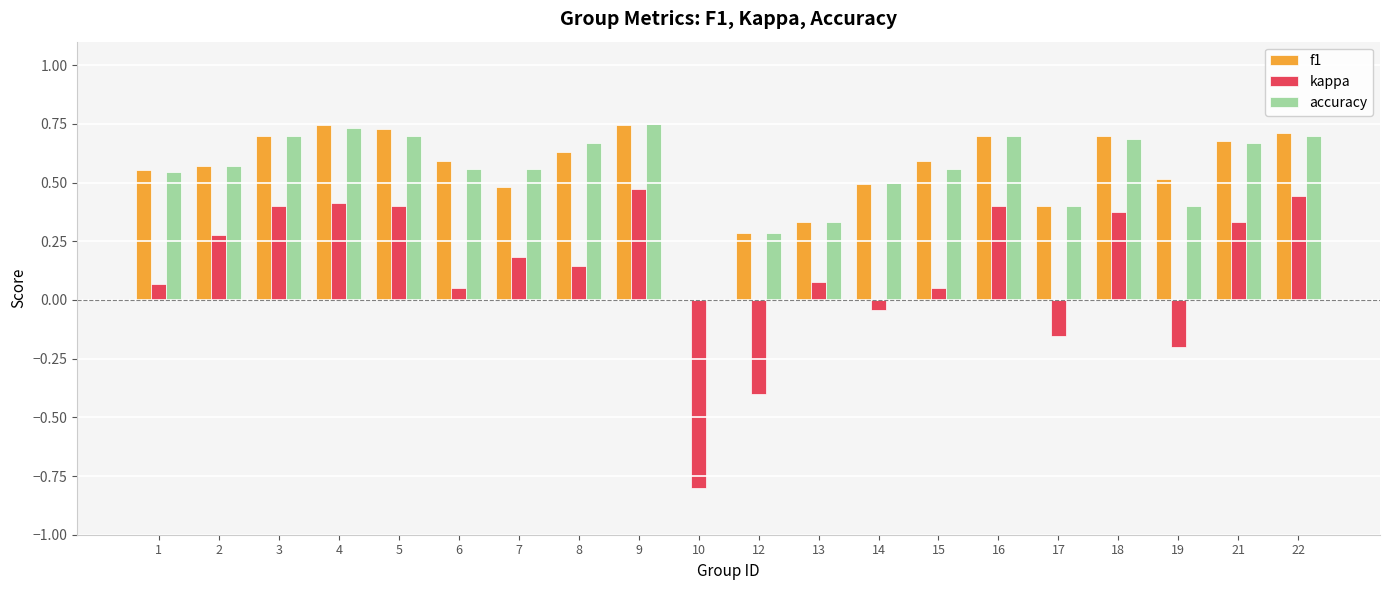

Is the value of f1 at 21 greater than the value of accuracy at 6?

Yes